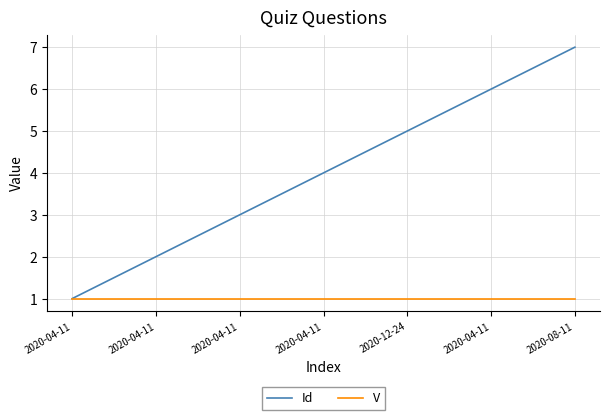

Reading left to right, what are all the values shown in this chart?

Id: 1	2	3	4	5	6	7
V: 1	1	1	1	1	1	1